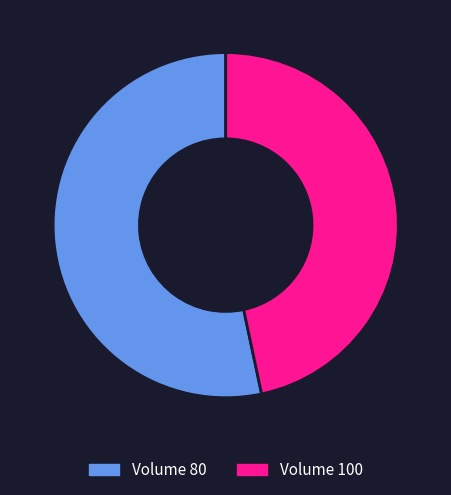

Is it true that Volume 80 is 46% of the pie?

False